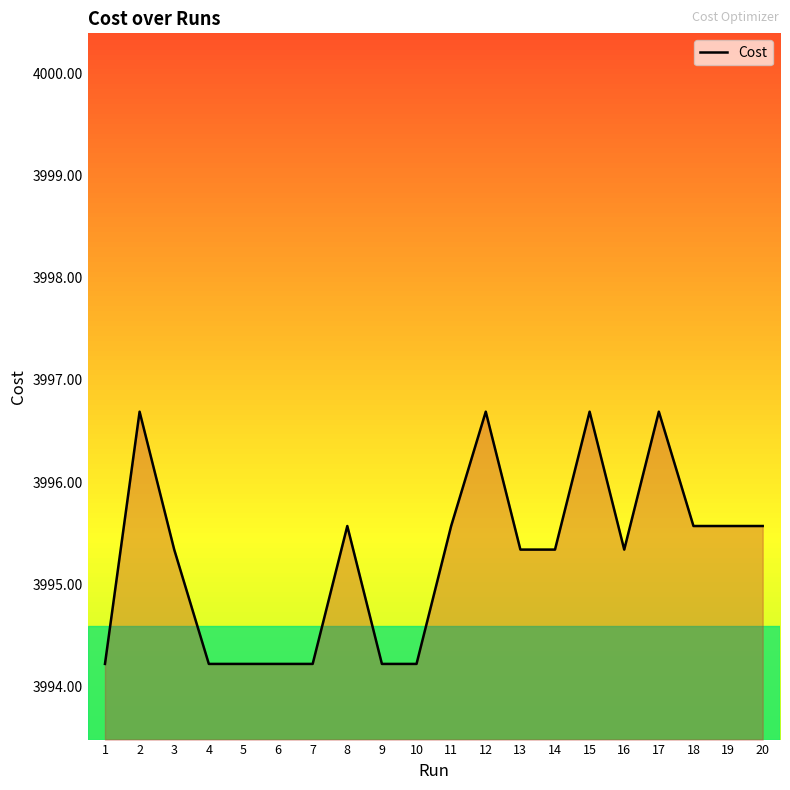

What is the difference between the maximum and minimum values?

2.5